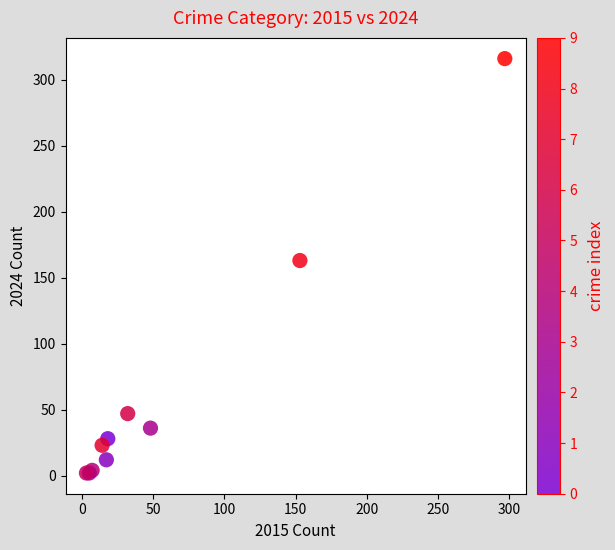

What Y value in the scatter plot is closest to 159?

163